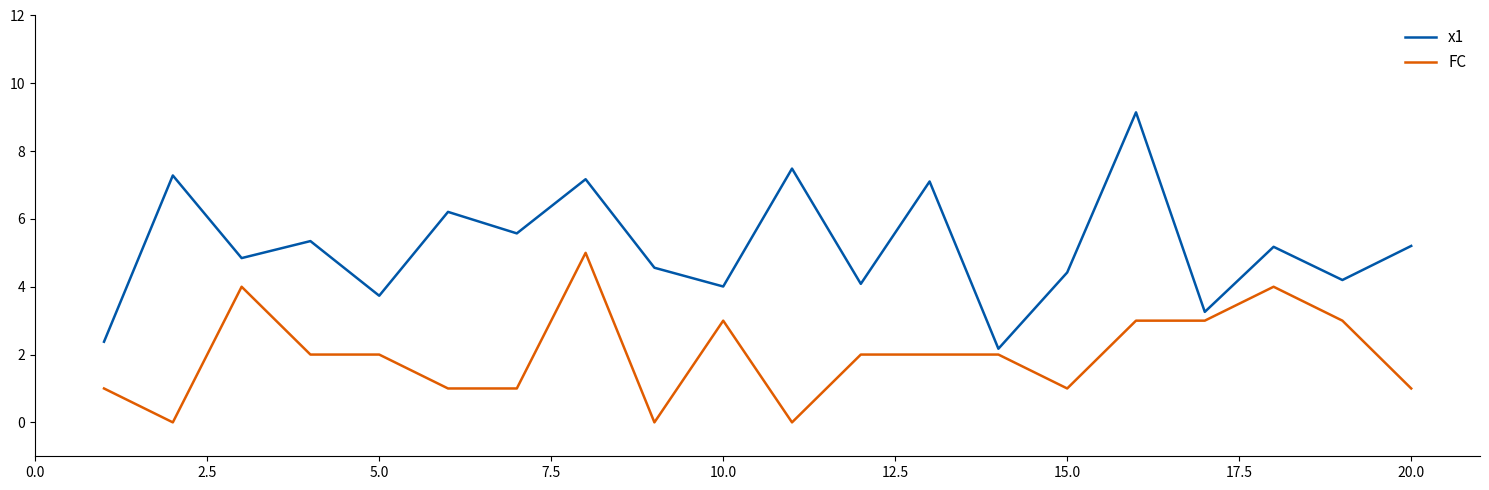

What are all the series names shown in the legend?

x1, FC